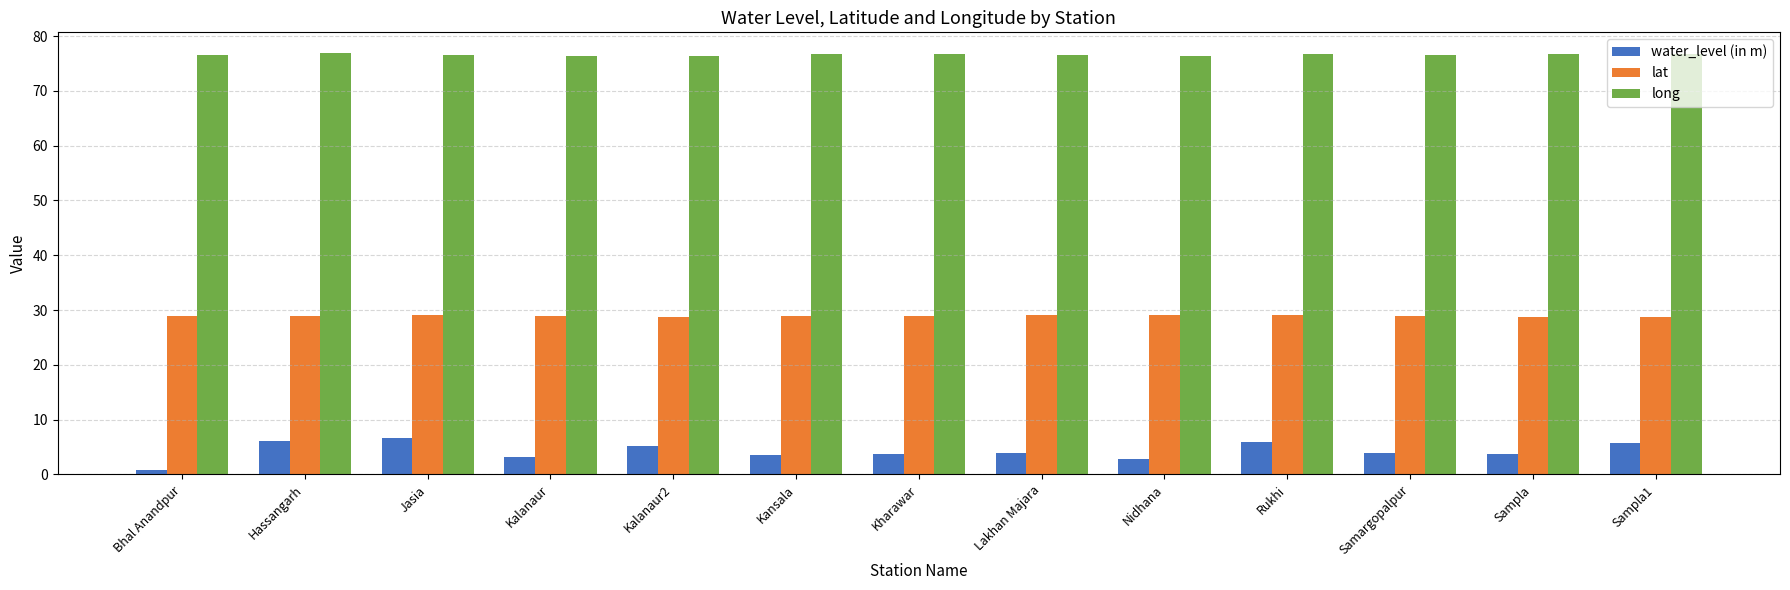

Count the number of categories in the chart.

13